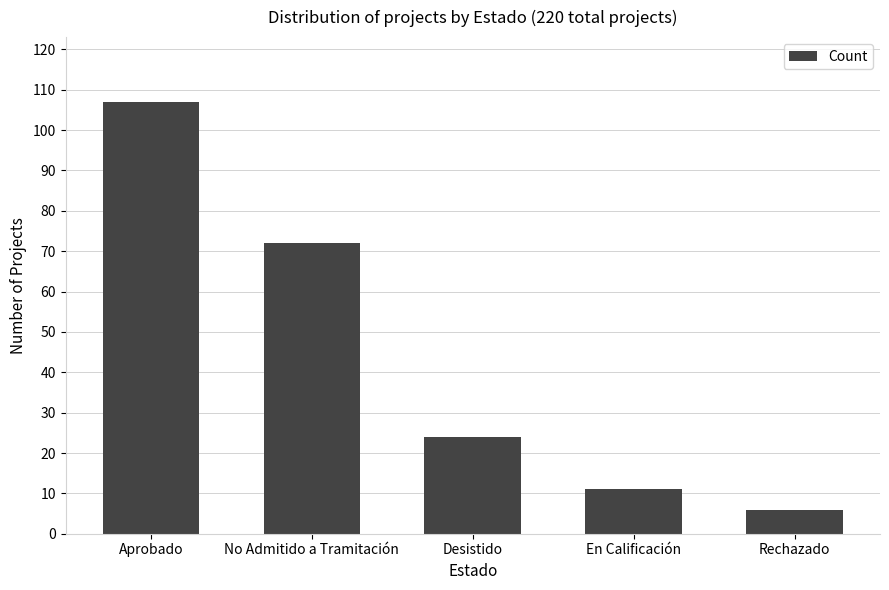

What is the value of the 1st bar from the left?

107